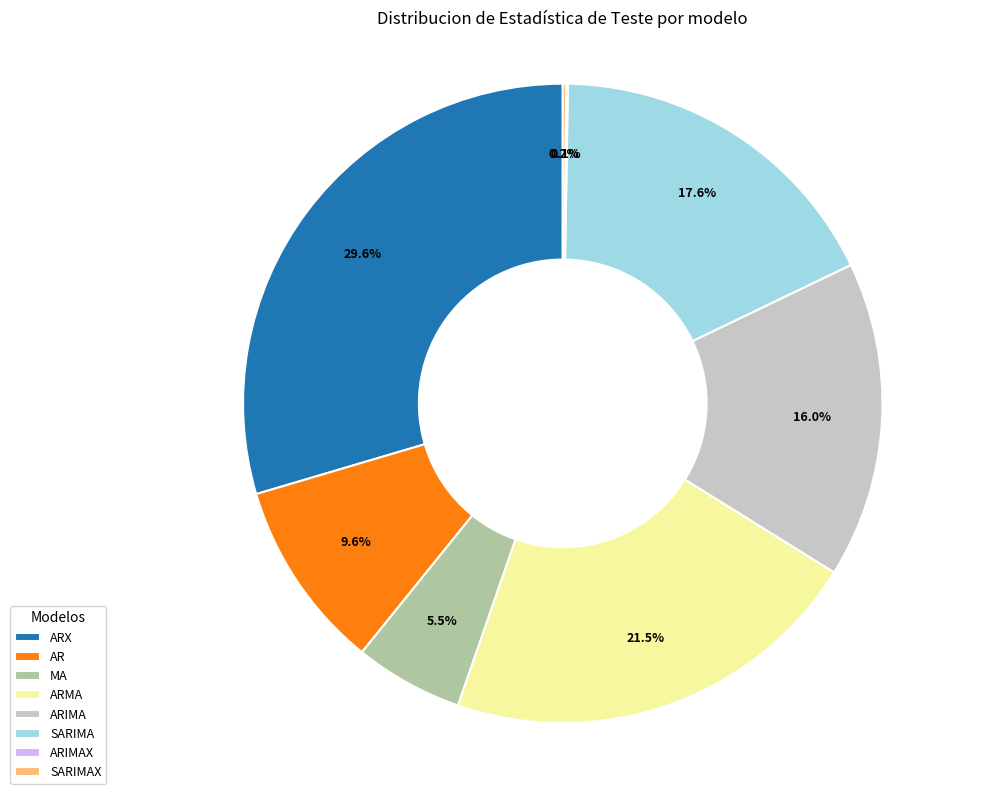

To the nearest percent, what portion does SARIMA represent?

18%